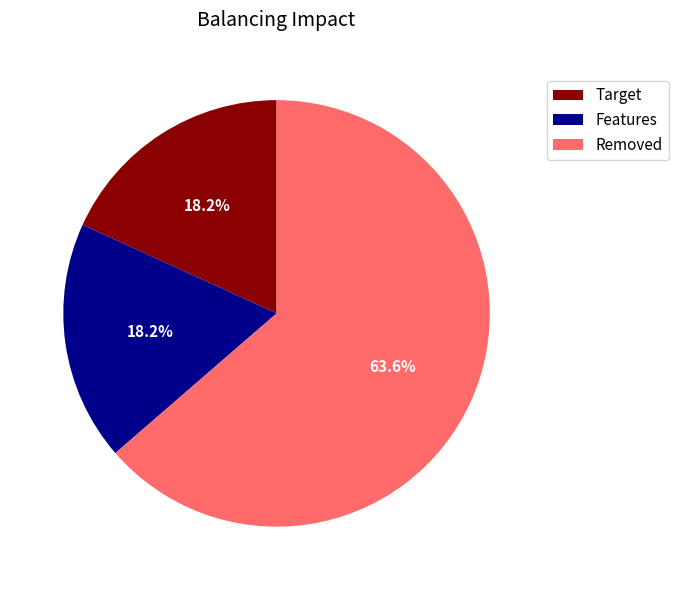

What is the largest slice in the pie chart?

Removed